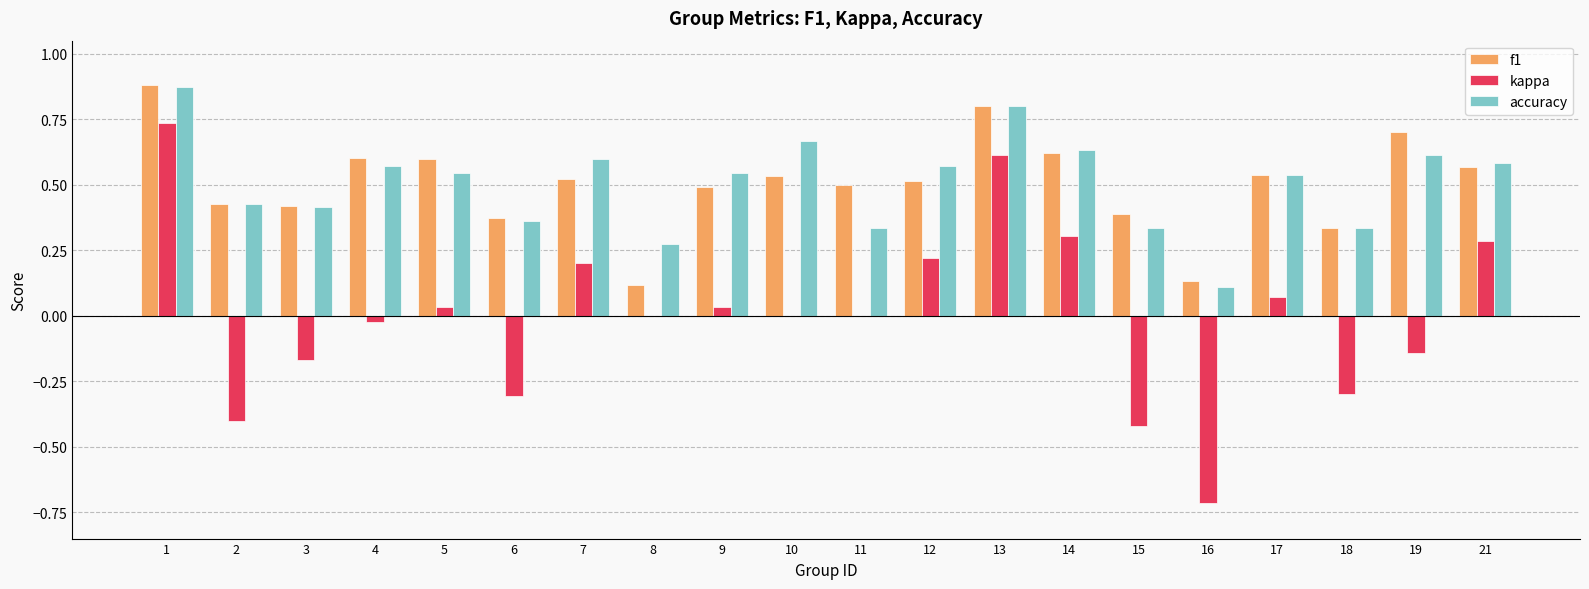

The accuracy series shows 0.6 at 21. True or false?

True